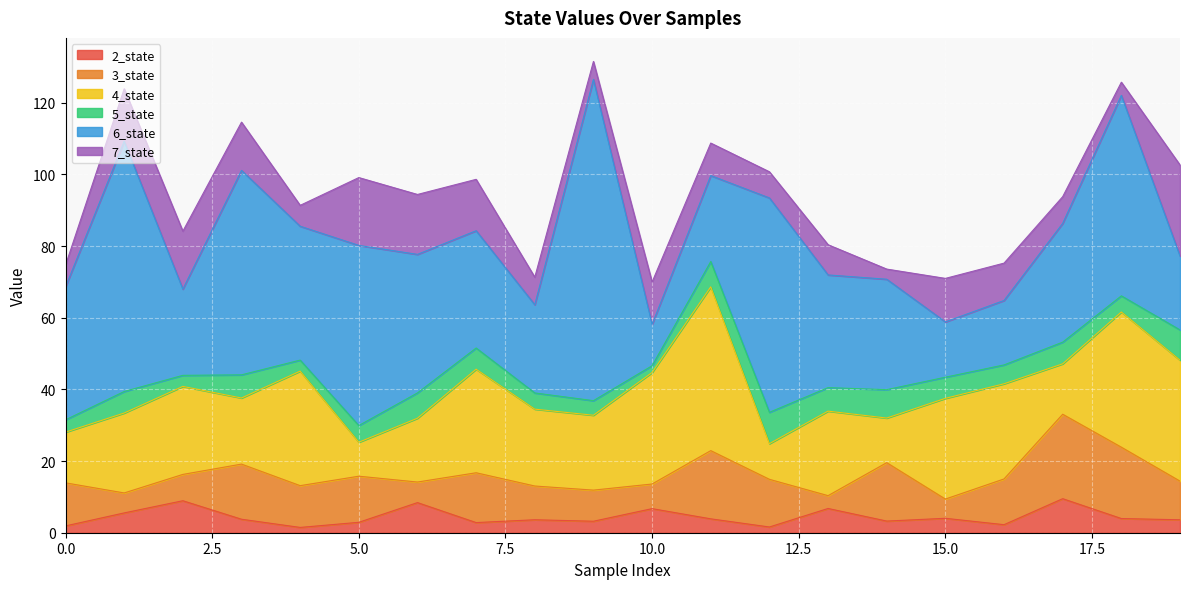

At which label is 3_state closest to 13?

5